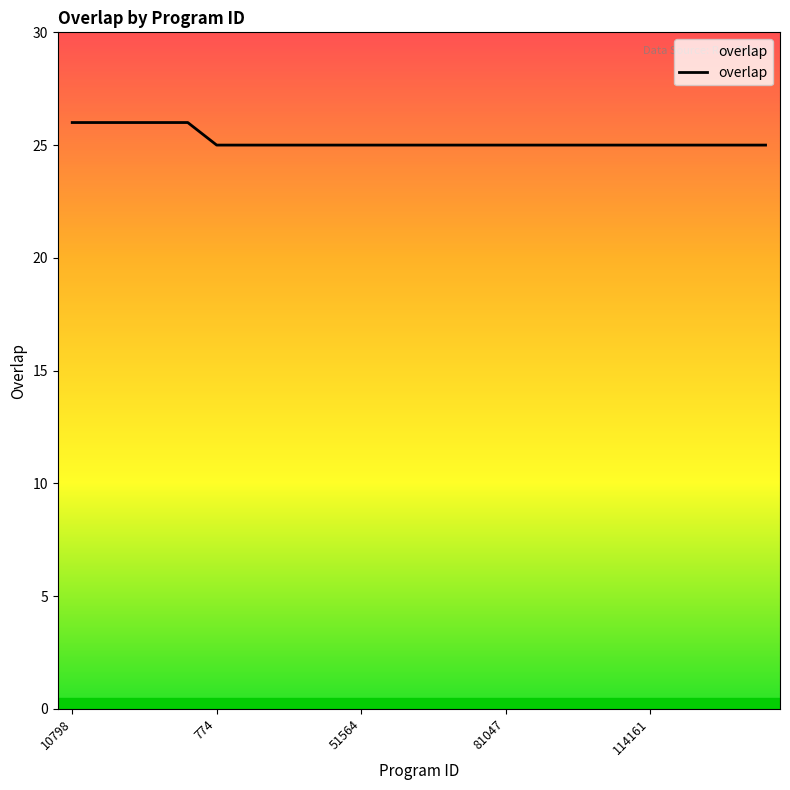

How many lines are shown in the chart?

1